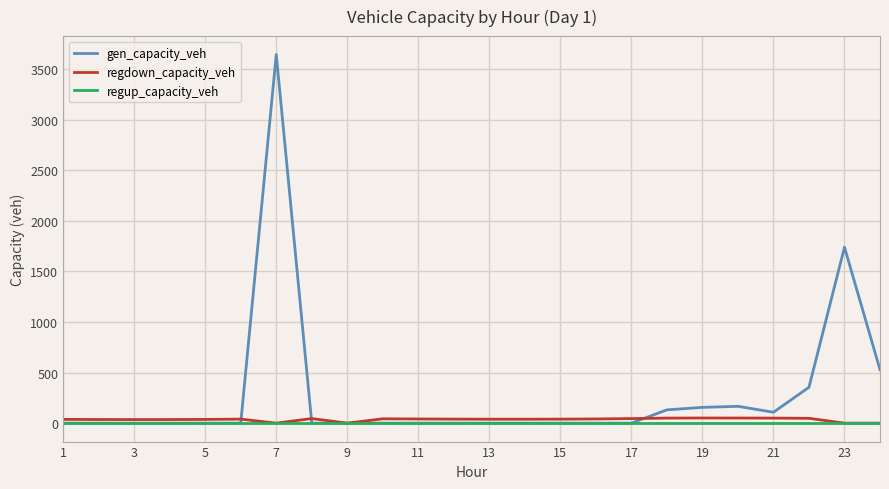

Which series has the widest spread of values?

gen_capacity_veh